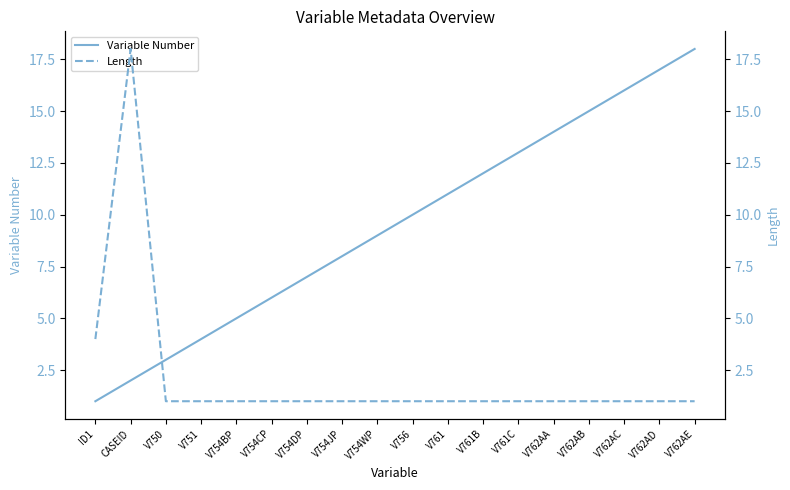

What are all the series names shown in the legend?

Variable Number, Length